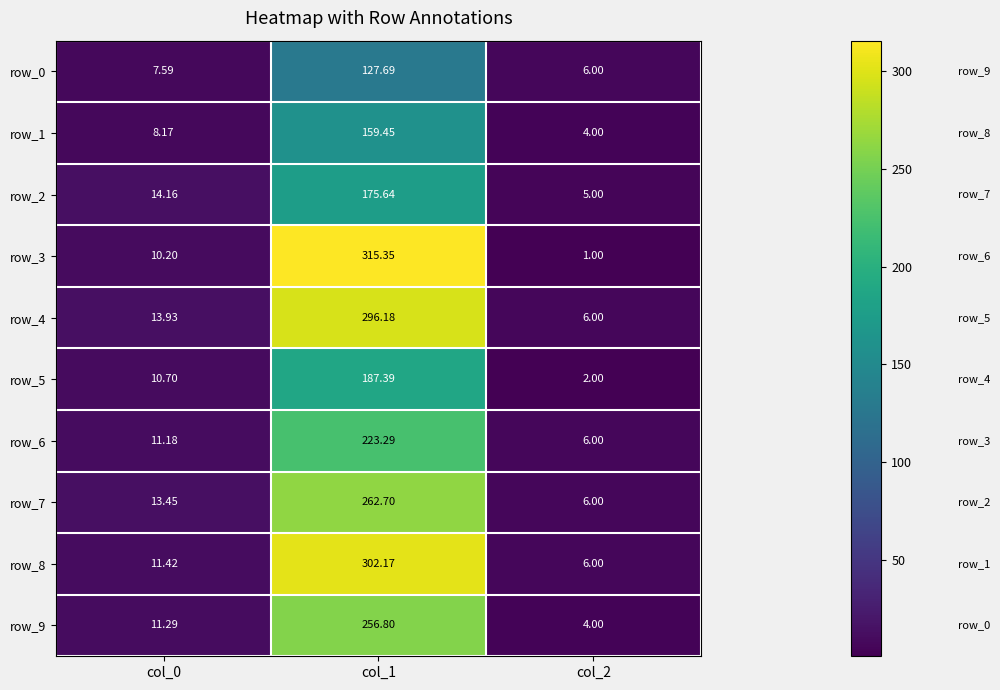

Rank the categories by row_4 value from highest to lowest.

col_1, col_0, col_2